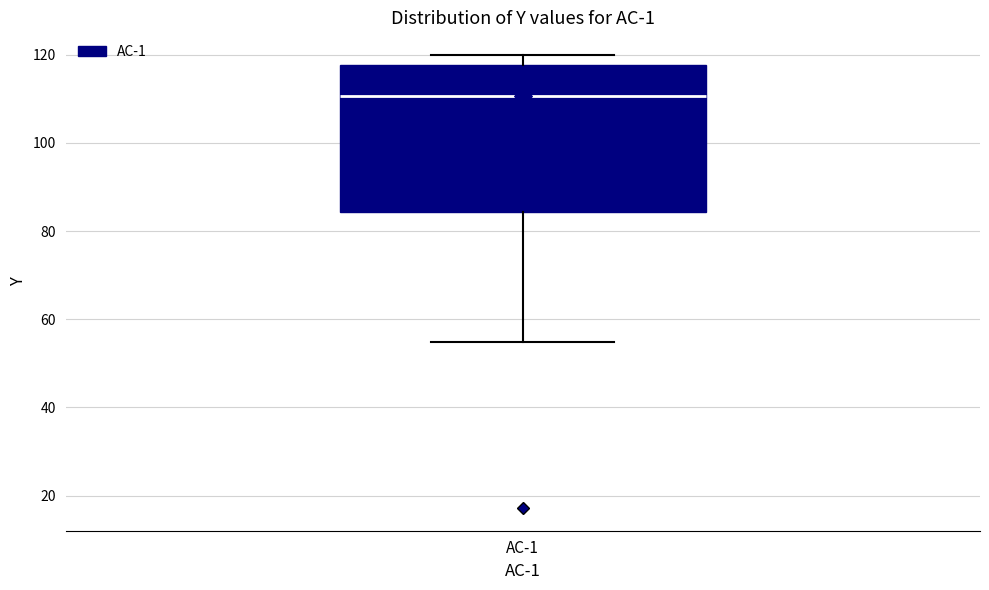

Read this box plot against the y-axis: the position of the median line, the range covered by the box, and the ends of both whiskers. The values are not printed on the chart, so give them approximately, as read against the axis.

median 110, box 84 to 118, whiskers 54 to 120